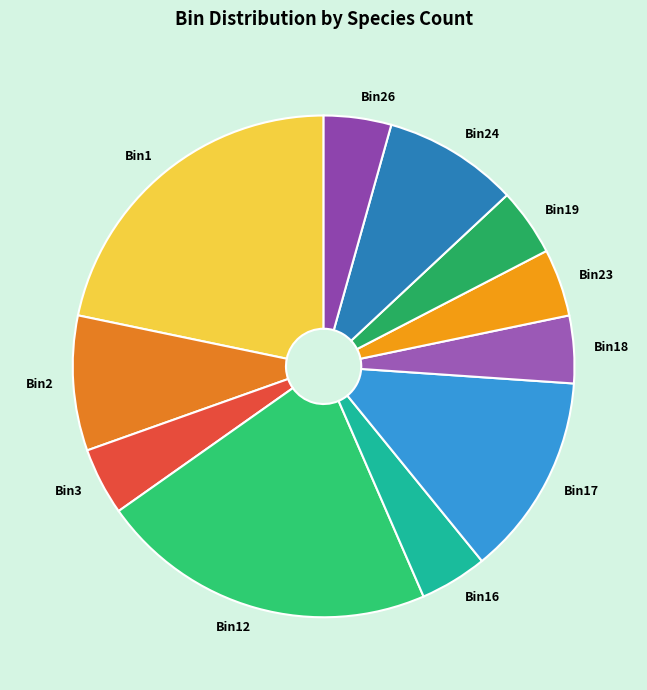

The Bin23 slice represents 4% of the pie. True or false?

True